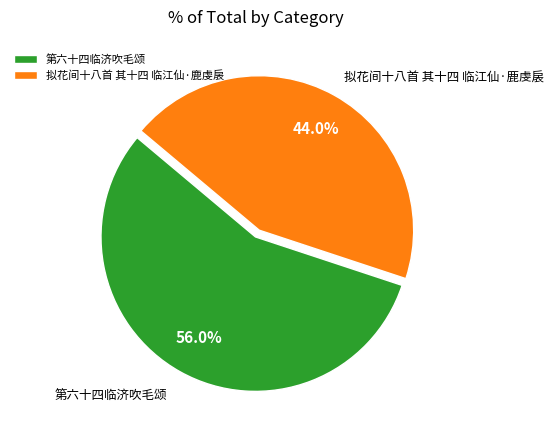

Does 第六十四临济吹毛颂 represent more than half of the total?

Yes